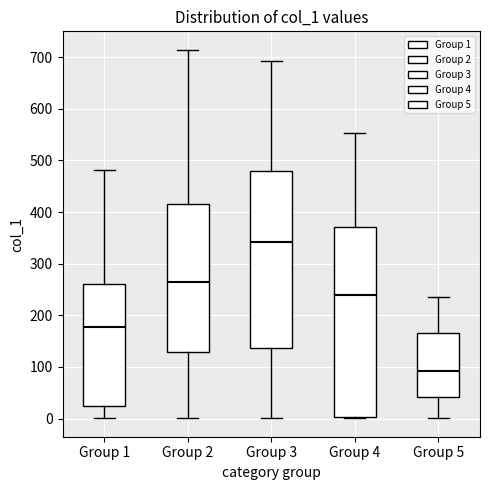

Reading left to right, transcribe this box plot: for each box, give where its median line is, the range the box spans, and where its two whiskers end, as read against the y-axis. The values are not printed on the chart, so give them approximately, as read against the axis.

Group 1: median 180, box 20 to 260, whiskers 0 to 480
Group 2: median 260, box 130 to 420, whiskers 0 to 710
Group 3: median 340, box 140 to 480, whiskers 0 to 690
Group 4: median 240, box 0 to 370, whiskers 0 to 550
Group 5: median 90, box 40 to 170, whiskers 0 to 240